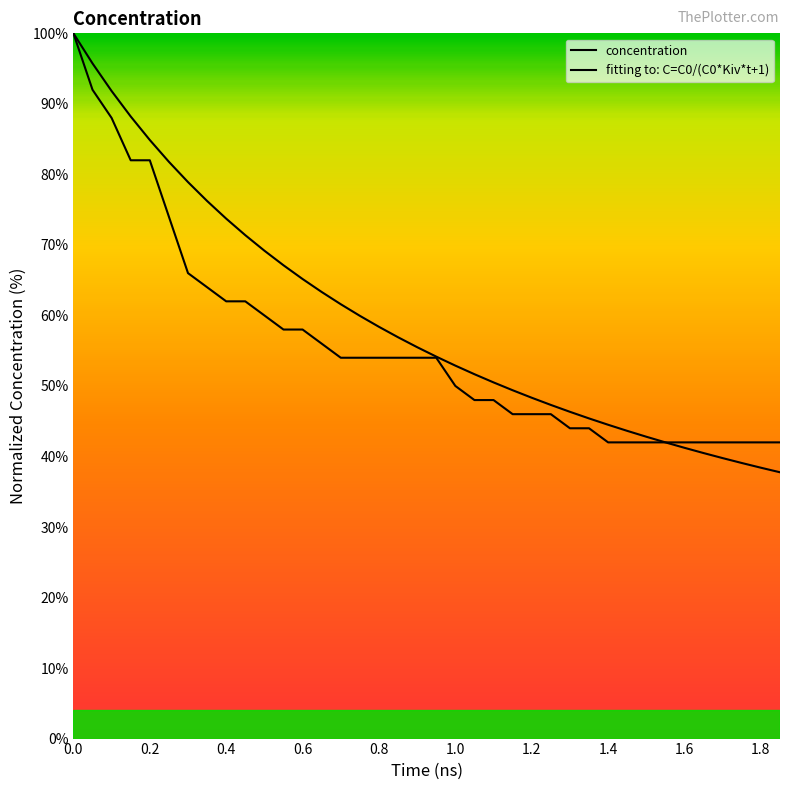

What position from the left is 0.4?

3